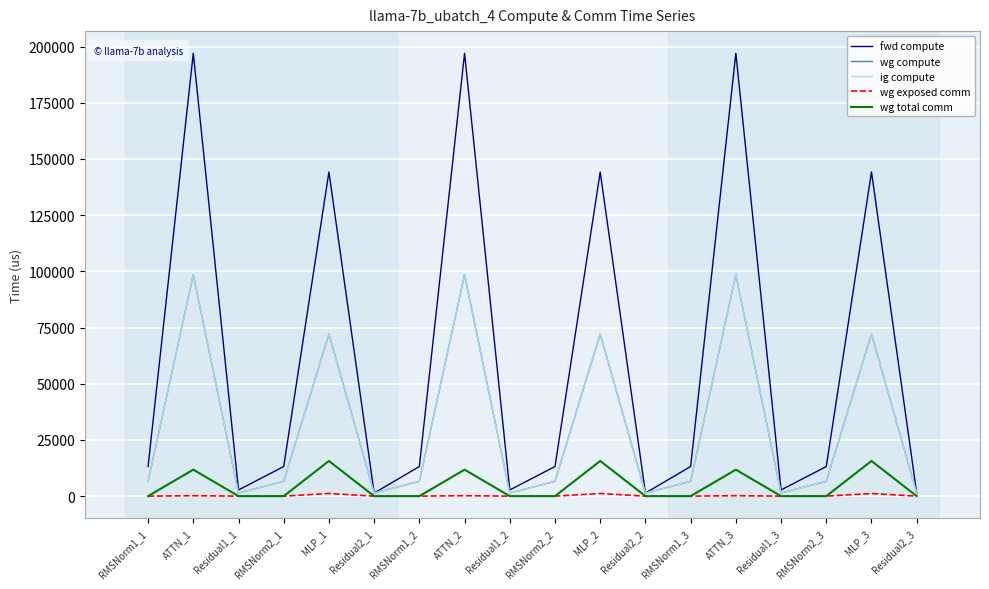

What position from the right is RMSNorm1_3?

6